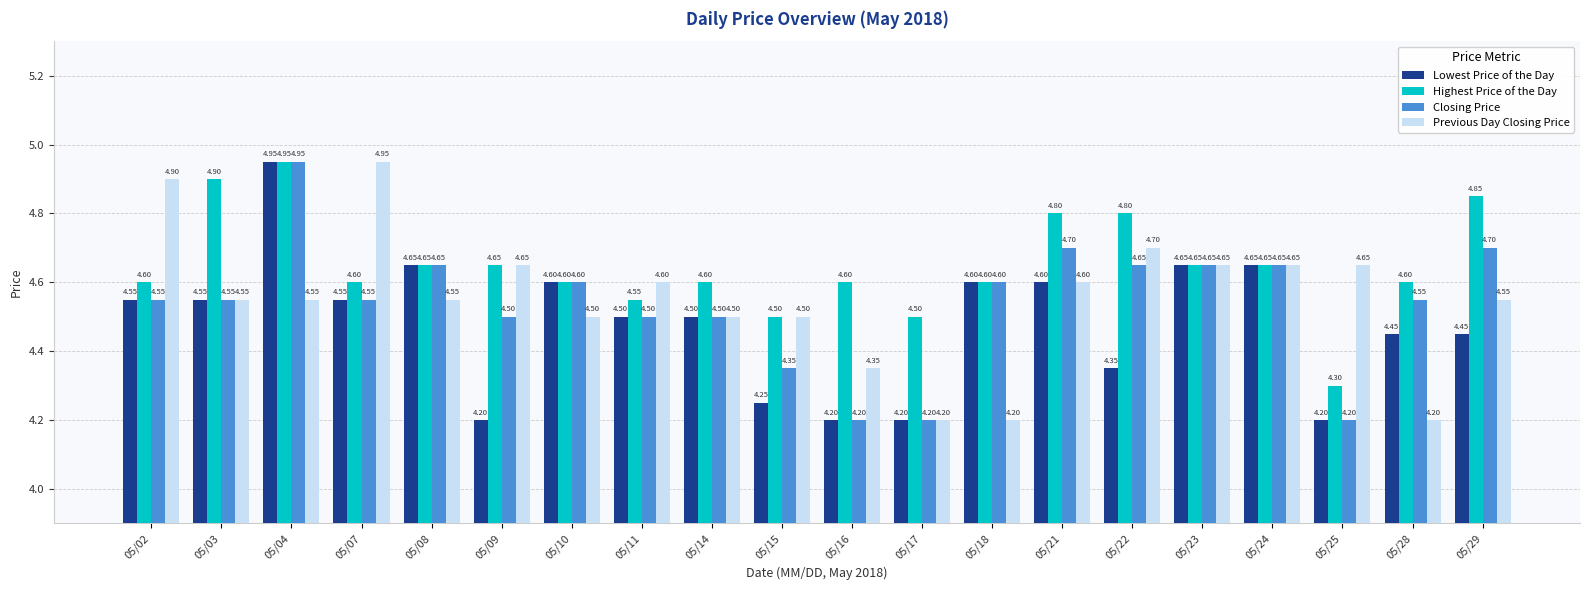

Which series has the largest total across all categories?

Highest Price of the Day